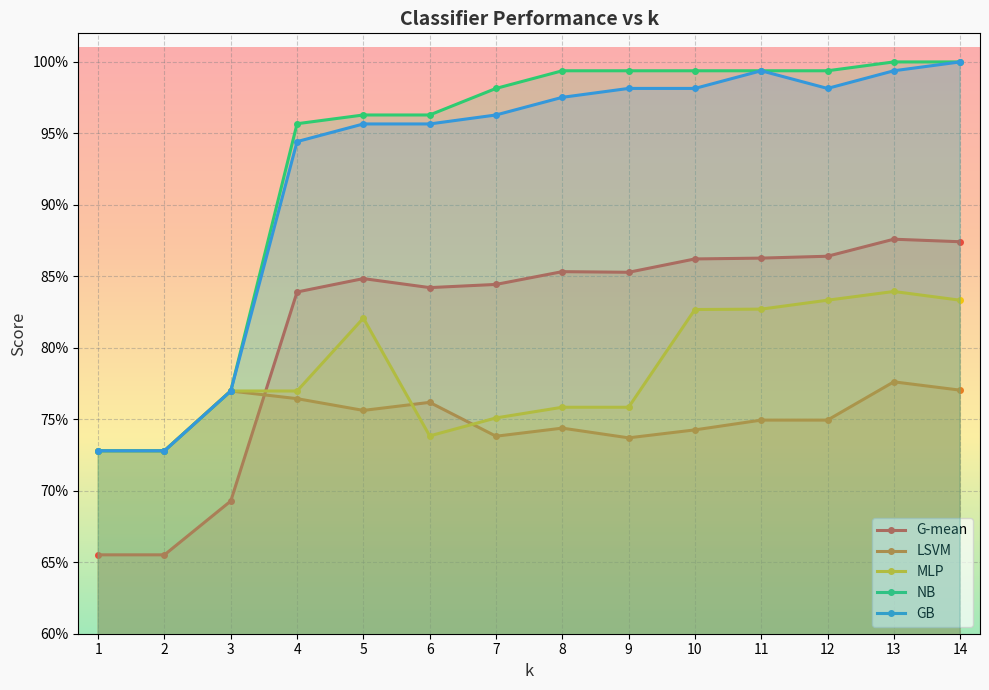

How many data points does each series have?

14